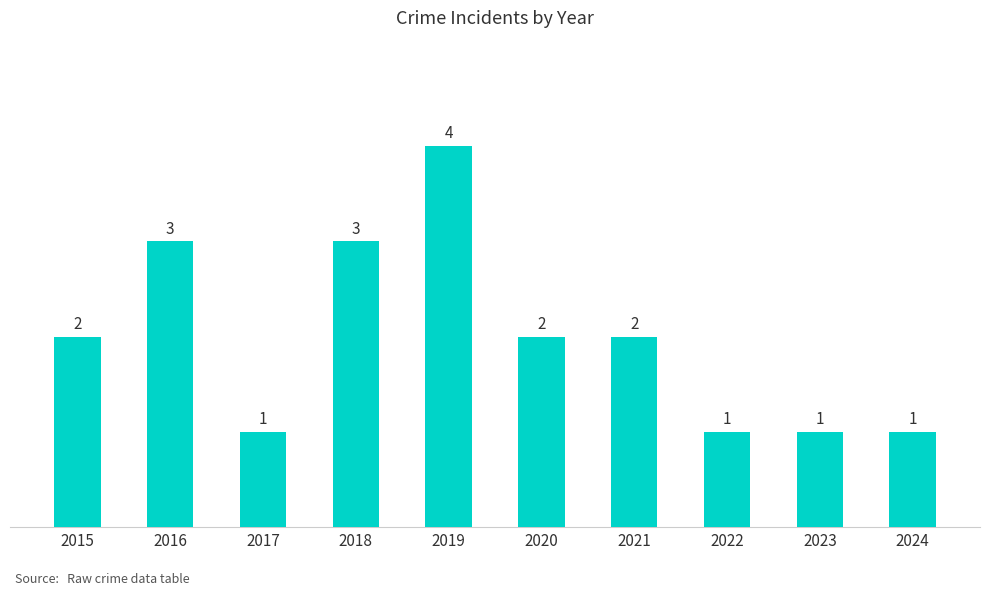

Count the number of categories in the chart.

10